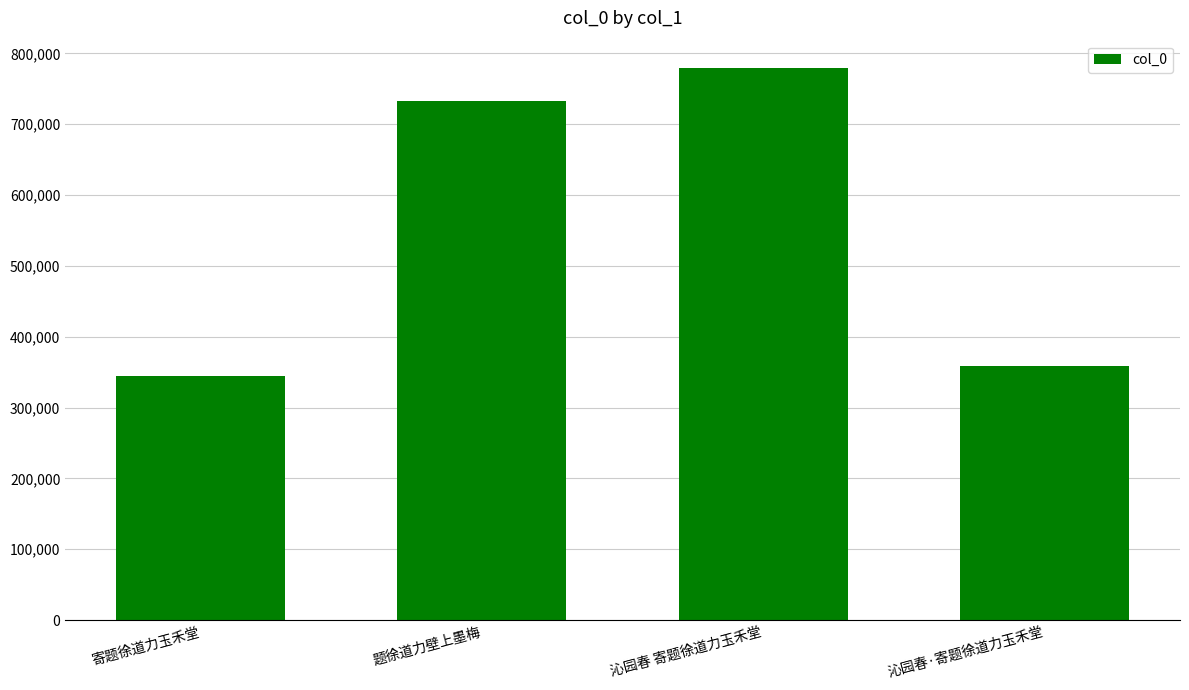

Reading left to right, list all the values displayed in this chart.

344702	732509	779048	359047